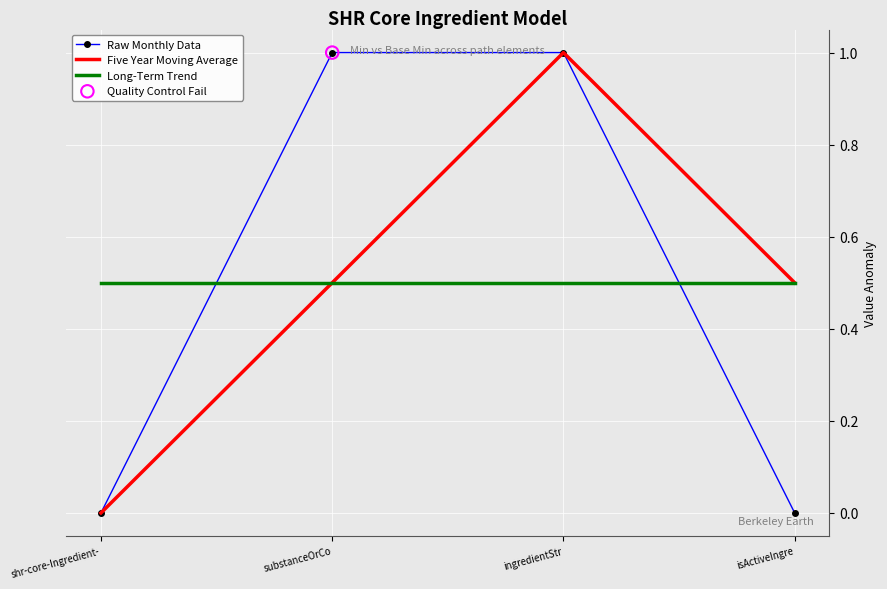

What is the difference between the highest and lowest values at shr-core-Ingredient-?

0.5